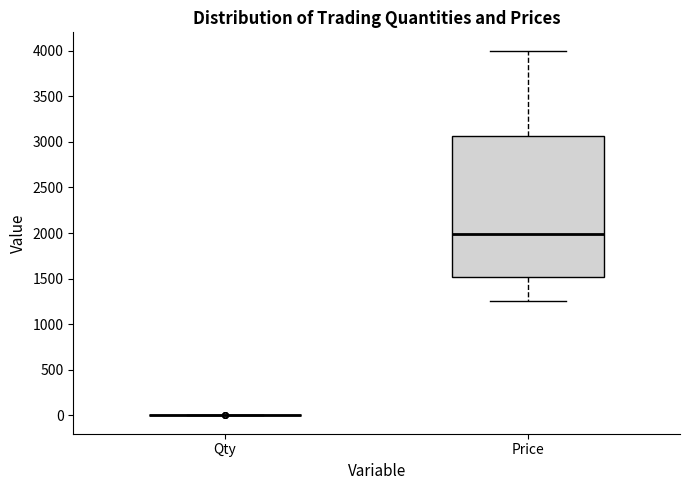

Reading left to right, transcribe this box plot: for each box, give where its median line is, the range the box spans, and where its two whiskers end, as read against the y-axis. The values are not printed on the chart, so give them approximately, as read against the axis.

Qty: box collapsed to a line at 0, whiskers 0 to 0
Price: median 2000, box 1500 to 3050, whiskers 1250 to 4000